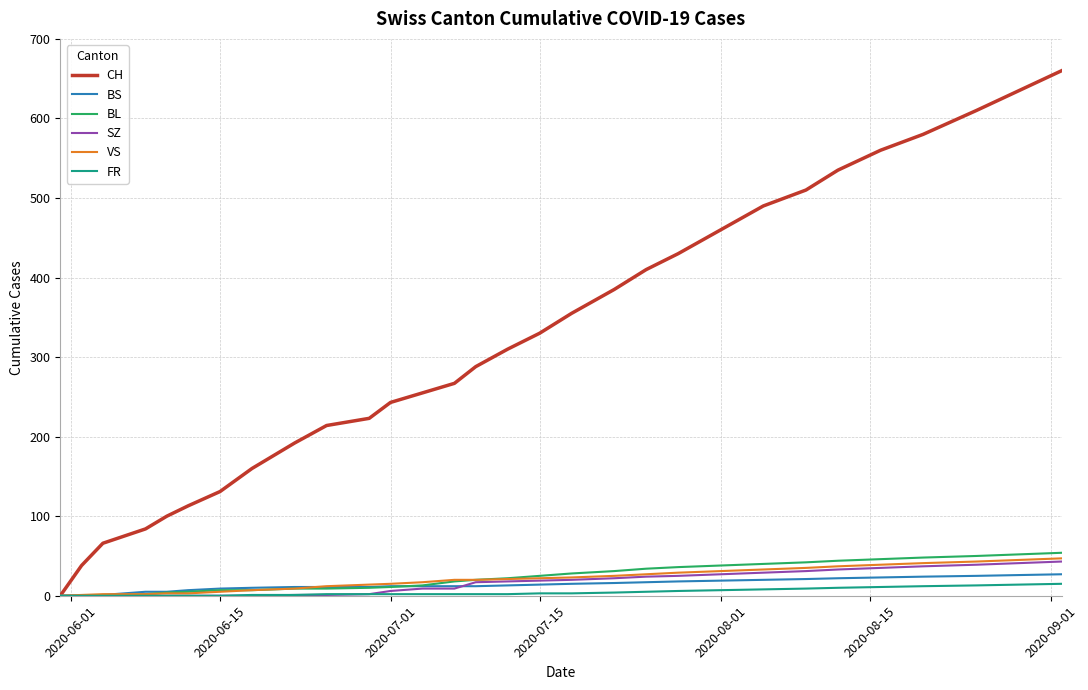

Which series has the largest total across all categories?

CH